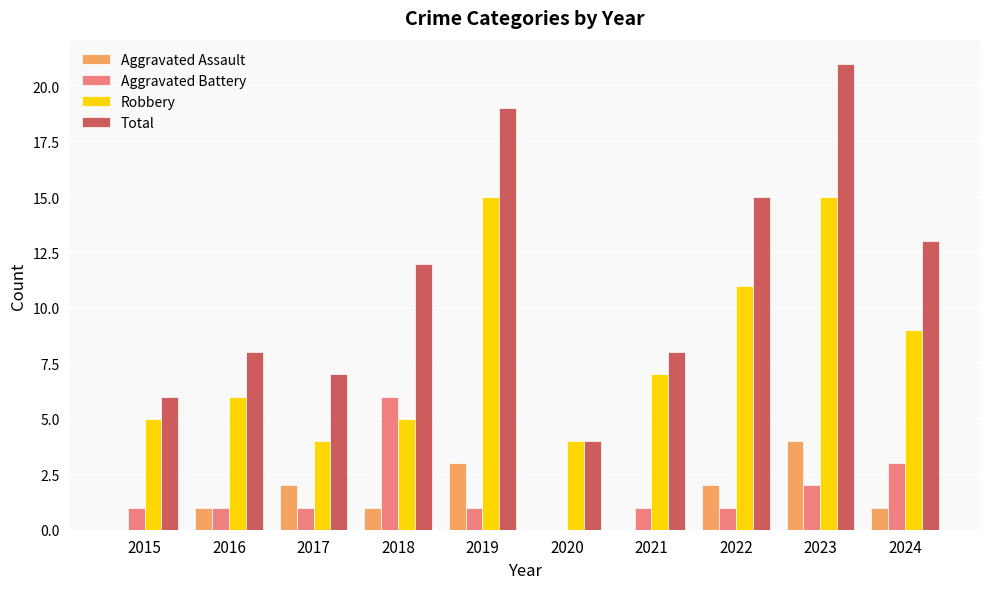

Reading left to right, extract all data points from this chart.

Aggravated Assault: 2015=0	2016=1	2017=2	2018=1	2019=3	2020=0	2021=0	2022=2	2023=4	2024=1
Aggravated Battery: 2015=1	2016=1	2017=1	2018=6	2019=1	2020=0	2021=1	2022=1	2023=2	2024=3
Robbery: 2015=5	2016=6	2017=4	2018=5	2019=15	2020=4	2021=7	2022=11	2023=15	2024=9
Total: 2015=6	2016=8	2017=7	2018=12	2019=19	2020=4	2021=8	2022=15	2023=21	2024=13